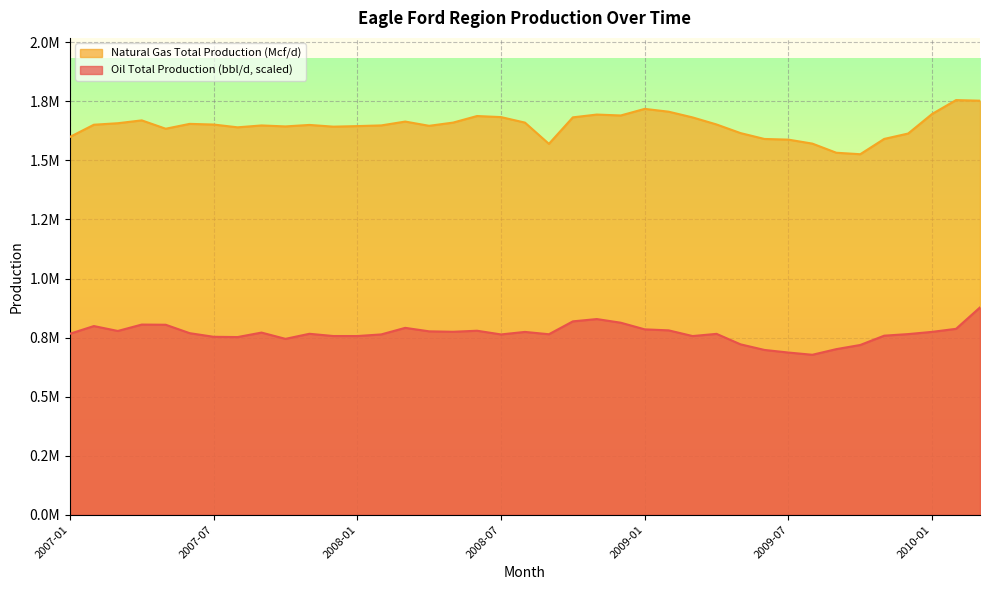

Between 2007-04 and 2009-02, which is larger?

2007-04